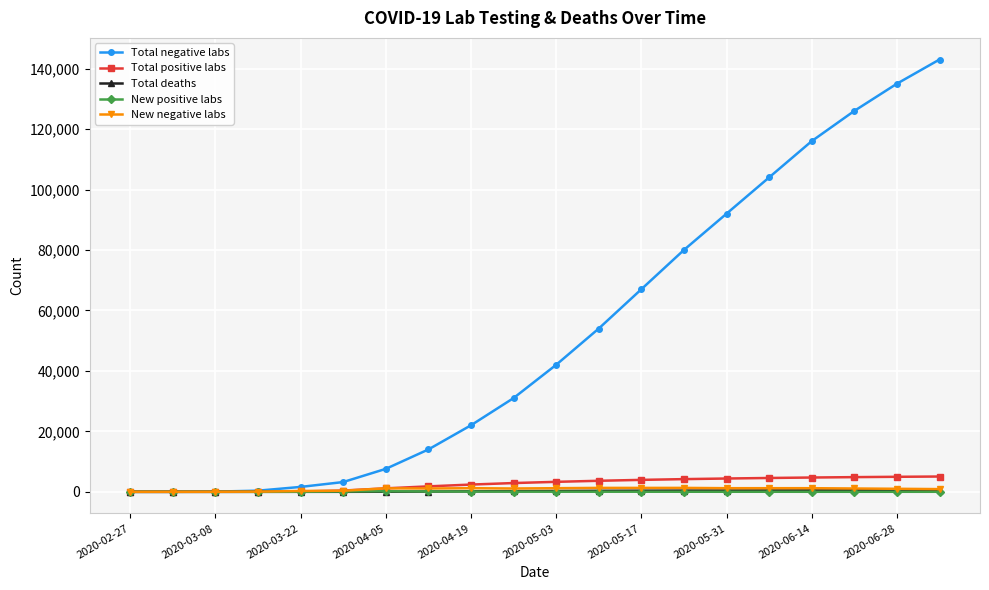

Which series has the largest total across all categories?

Total negative labs